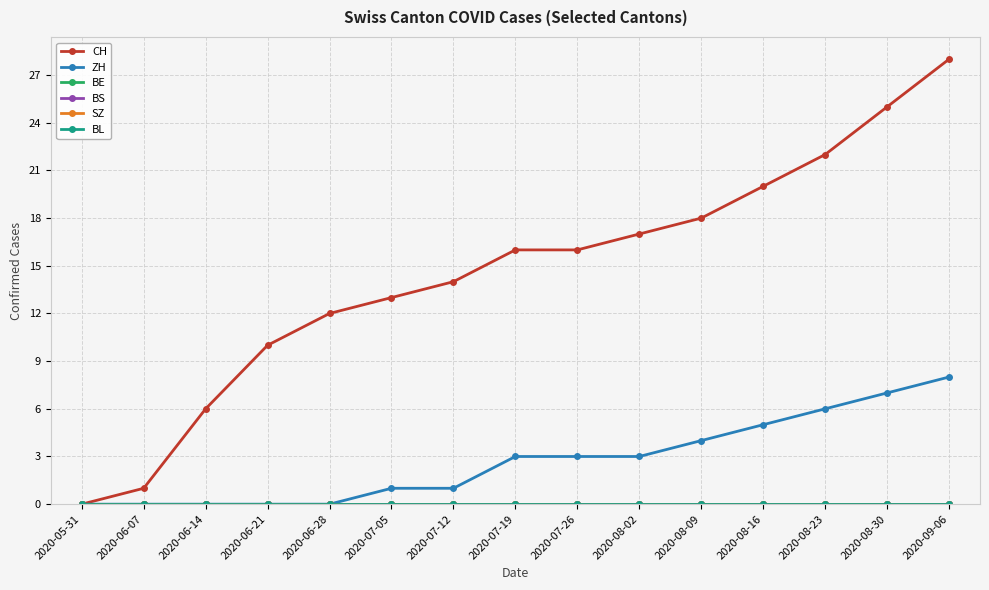

Reading left to right, list all the values displayed in this chart.

CH: 2020-05-31=0	2020-06-07=1	2020-06-14=6	2020-06-21=10	2020-06-28=12	2020-07-05=13	2020-07-12=14	2020-07-19=16	2020-07-26=16	2020-08-02=17	2020-08-09=18	2020-08-16=20	2020-08-23=22	2020-08-30=25	2020-09-06=28
ZH: 2020-05-31=0	2020-06-07=0	2020-06-14=0	2020-06-21=0	2020-06-28=0	2020-07-05=1	2020-07-12=1	2020-07-19=3	2020-07-26=3	2020-08-02=3	2020-08-09=4	2020-08-16=5	2020-08-23=6	2020-08-30=7	2020-09-06=8
BE: 2020-05-31=0	2020-06-07=0	2020-06-14=0	2020-06-21=0	2020-06-28=0	2020-07-05=0	2020-07-12=0	2020-07-19=0	2020-07-26=0	2020-08-02=0	2020-08-09=0	2020-08-16=0	2020-08-23=0	2020-08-30=0	2020-09-06=0
BS: 2020-05-31=0	2020-06-07=0	2020-06-14=0	2020-06-21=0	2020-06-28=0	2020-07-05=0	2020-07-12=0	2020-07-19=0	2020-07-26=0	2020-08-02=0	2020-08-09=0	2020-08-16=0	2020-08-23=0	2020-08-30=0	2020-09-06=0
SZ: 2020-05-31=0	2020-06-07=0	2020-06-14=0	2020-06-21=0	2020-06-28=0	2020-07-05=0	2020-07-12=0	2020-07-19=0	2020-07-26=0	2020-08-02=0	2020-08-09=0	2020-08-16=0	2020-08-23=0	2020-08-30=0	2020-09-06=0
BL: 2020-05-31=0	2020-06-07=0	2020-06-14=0	2020-06-21=0	2020-06-28=0	2020-07-05=0	2020-07-12=0	2020-07-19=0	2020-07-26=0	2020-08-02=0	2020-08-09=0	2020-08-16=0	2020-08-23=0	2020-08-30=0	2020-09-06=0